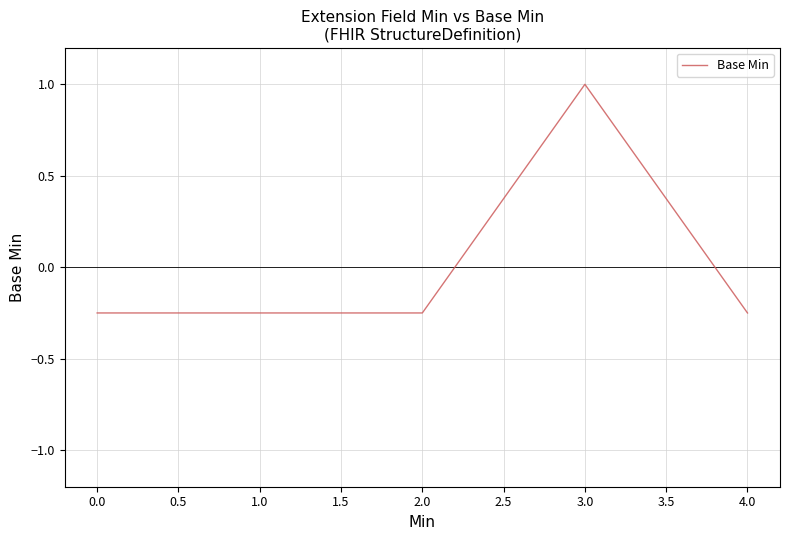

Which has a higher value, 3.0 or 1.0?

3.0